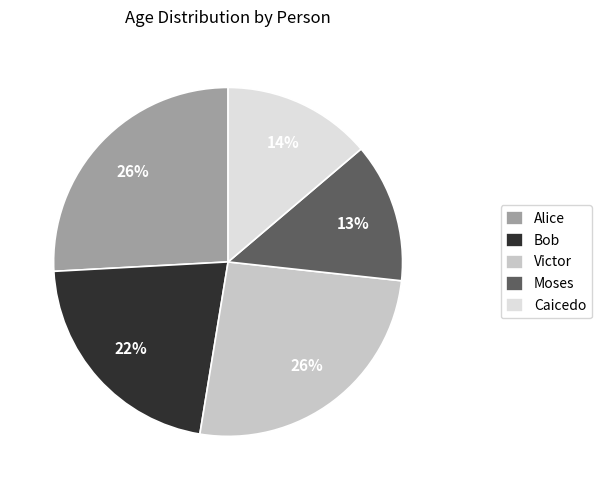

Which slice is the smallest?

Moses